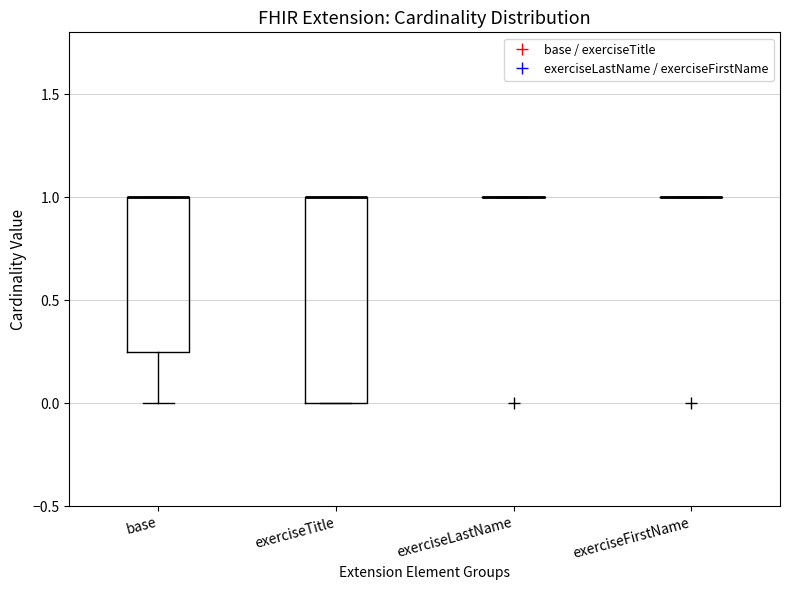

Reading left to right, transcribe this box plot: for each box, give where its median line is, the range the box spans, and where its two whiskers end, as read against the y-axis. The values are not printed on the chart, so give them approximately, as read against the axis.

base: median 1.00 (drawn on the box's upper edge), box 0.25 to 1.00, whiskers 0.00 to 1.00
exerciseTitle: median 1.00 (drawn on the box's upper edge), box 0.00 to 1.00, whiskers 0.00 to 1.00
exerciseLastName: box collapsed to a line at 1.00, whiskers 1.00 to 1.00
exerciseFirstName: box collapsed to a line at 1.00, whiskers 1.00 to 1.00